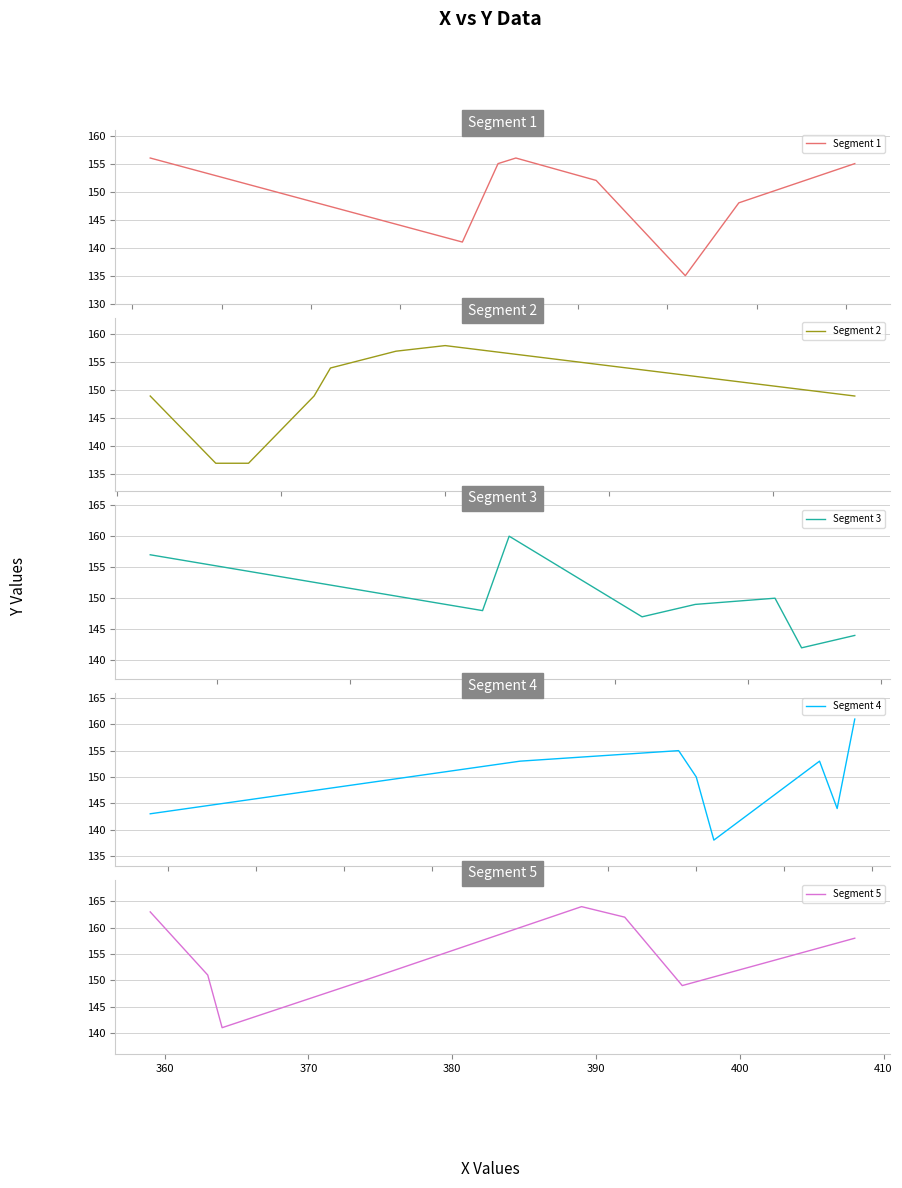

What are all the series names shown in the legend?

Segment 1, Segment 2, Segment 3, Segment 4, Segment 5